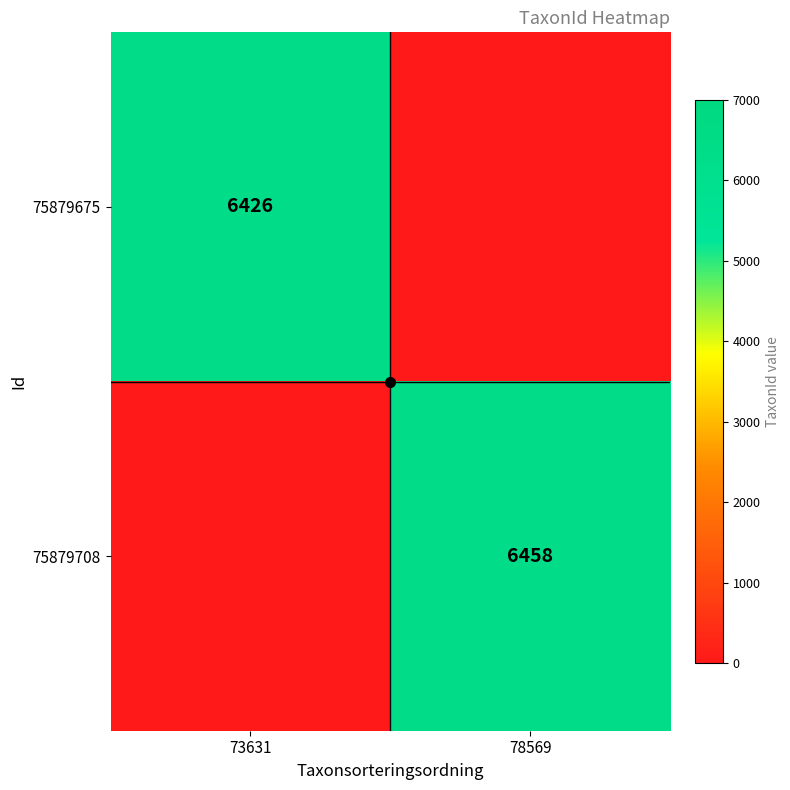

The 75879708 series shows 6458 at 78569. True or false?

True